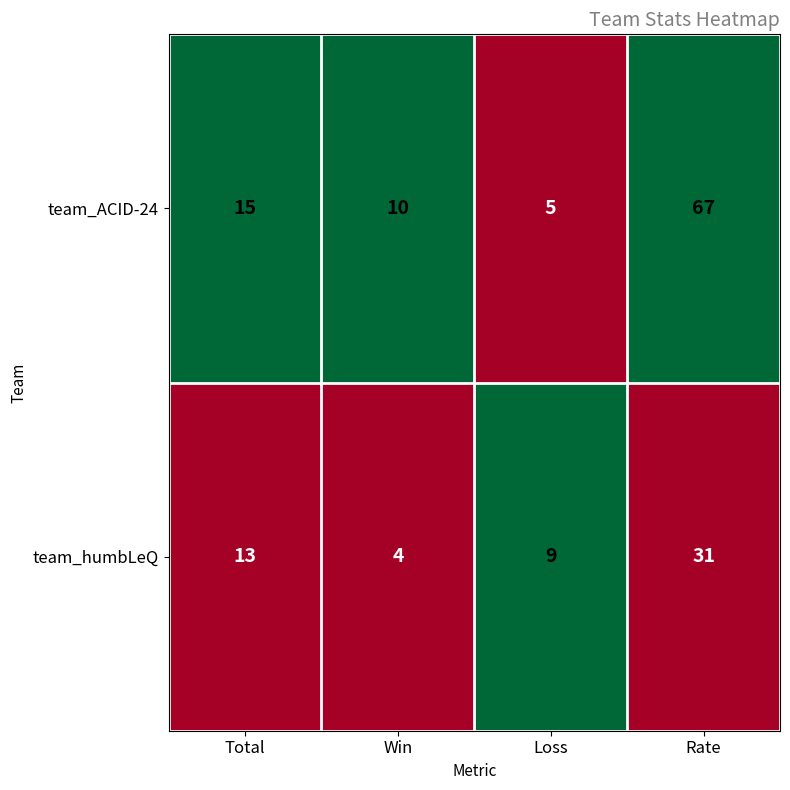

At which category does the chart reach its peak across all series?

Rate